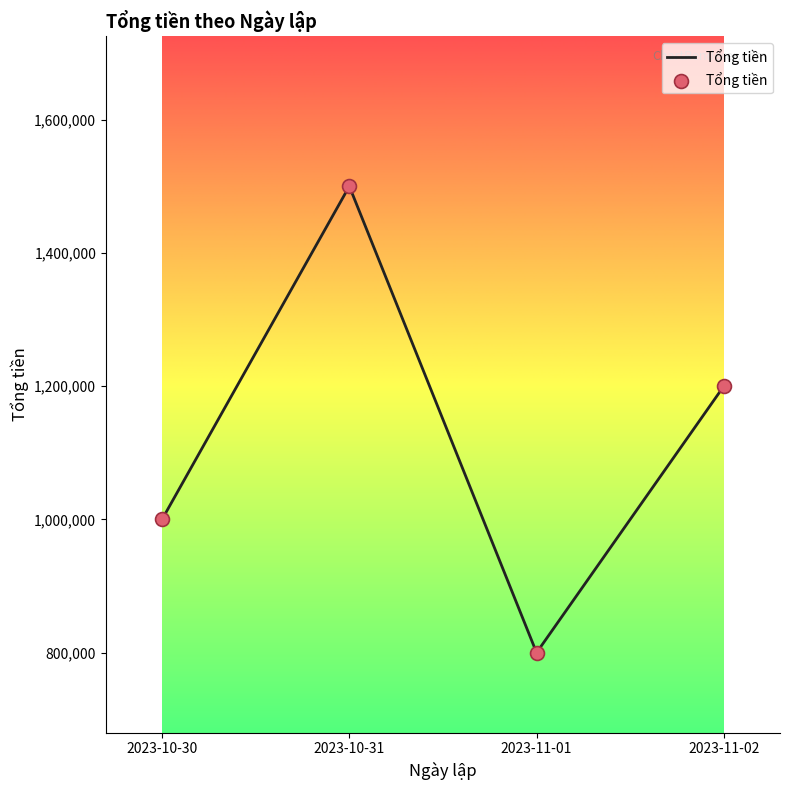

Between 2023-11-02 and 2023-11-01, which is larger?

2023-11-02